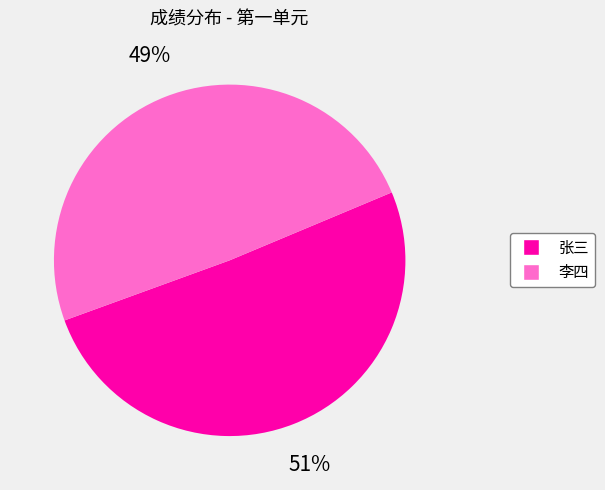

Which slice is the smallest?

李四